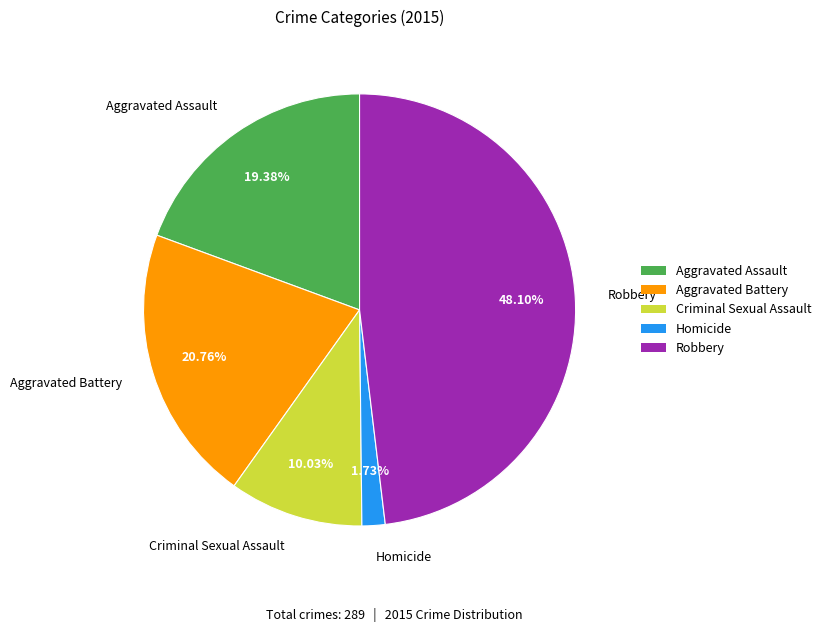

Rank the categories by value from lowest to highest.

Homicide, Criminal Sexual Assault, Aggravated Assault, Aggravated Battery, Robbery